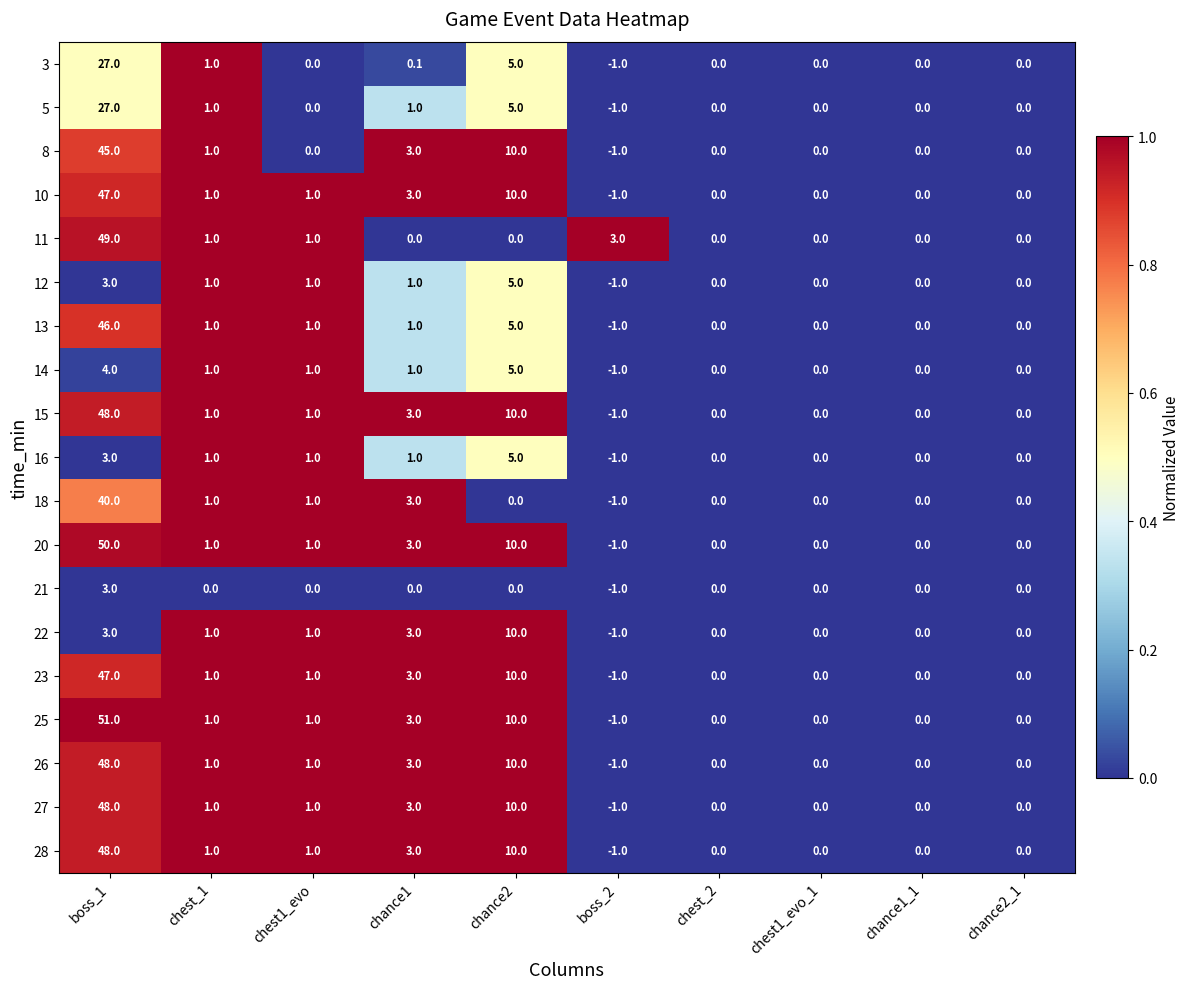

What is the difference between the highest and lowest values at chance1?

3.0